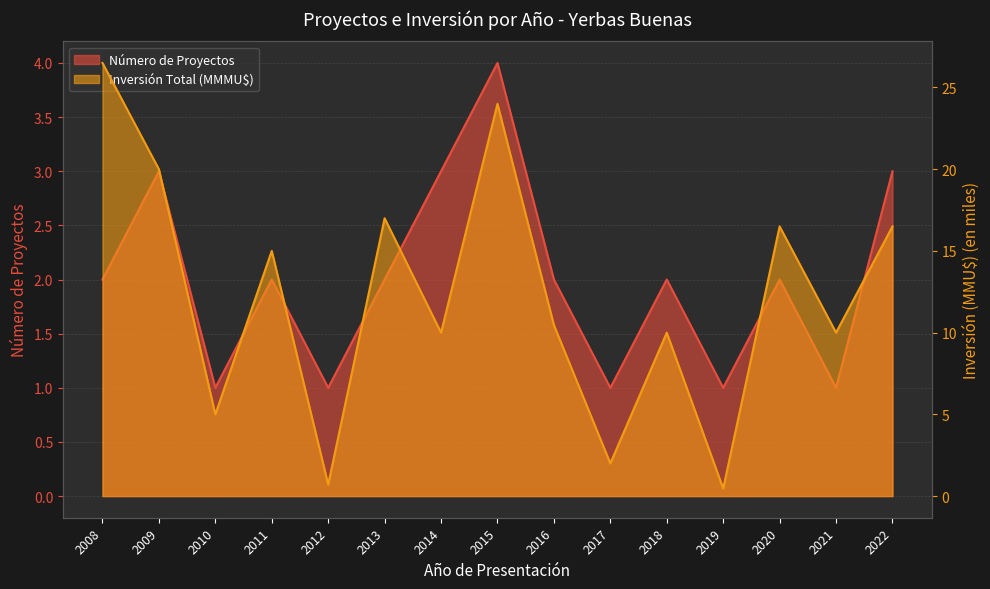

At how many categories does at least one series exceed 18?

3